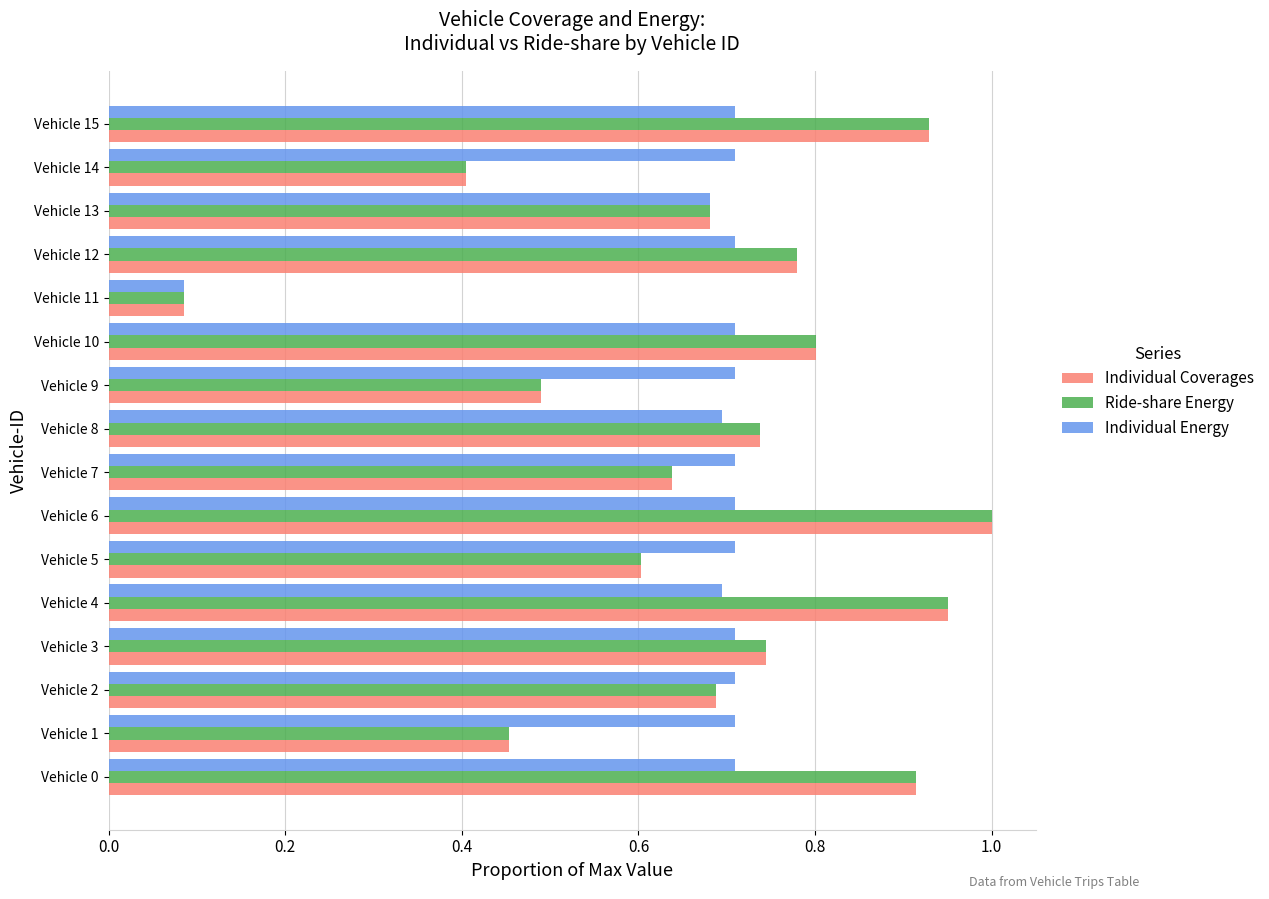

What is the spread (max minus min) of values at Vehicle 1?

0.3